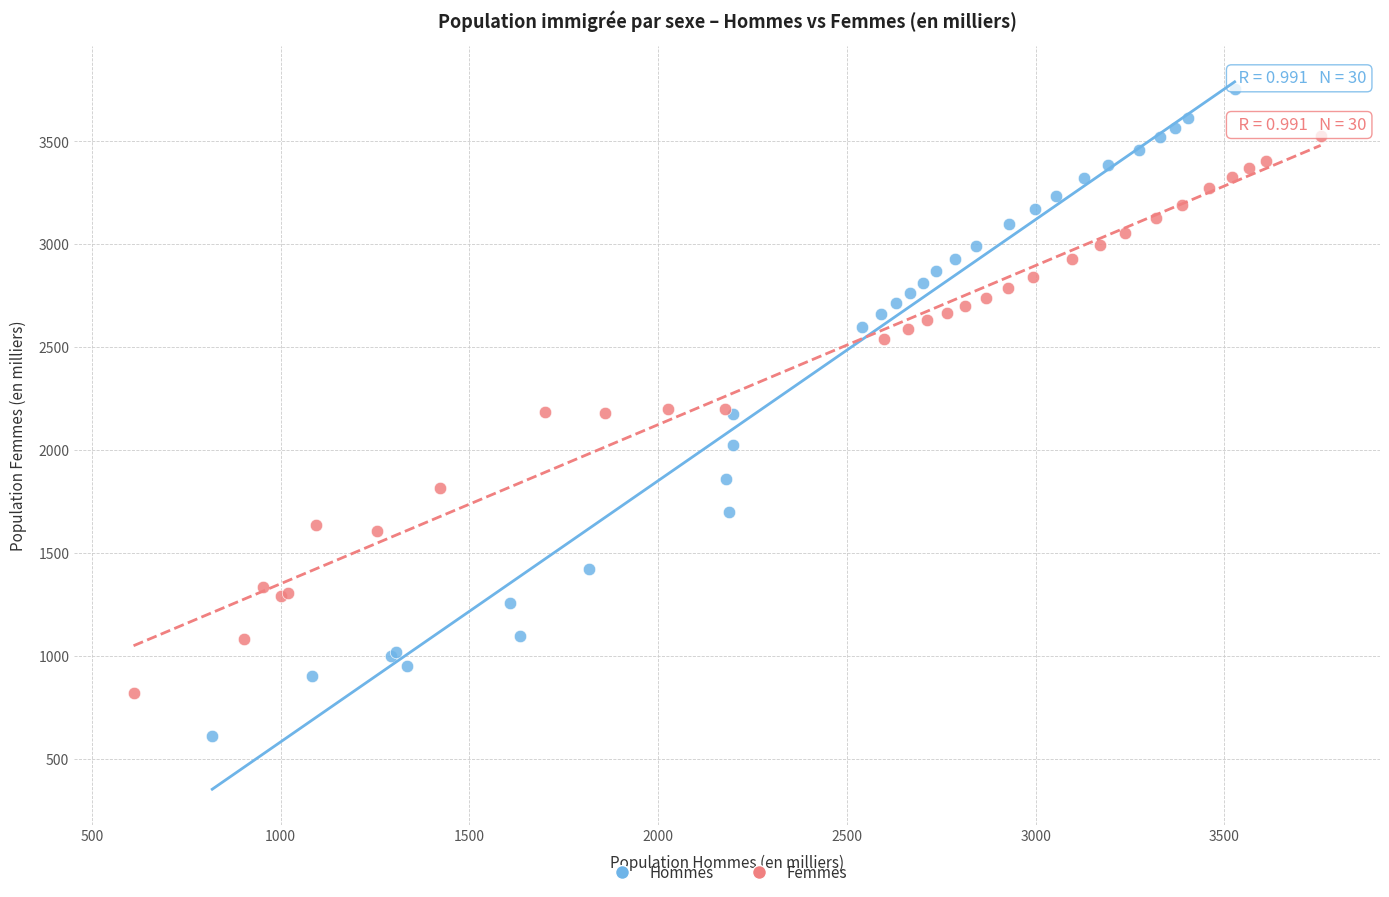

Which series reaches the maximum Y coordinate?

Hommes